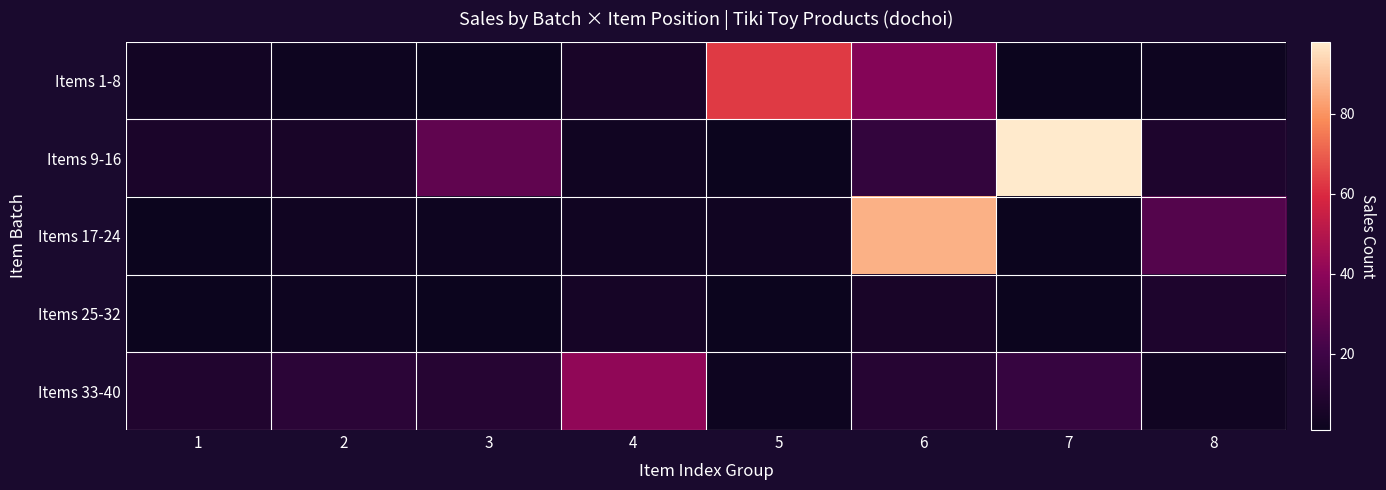

At how many categories does at least one series exceed 93?

1